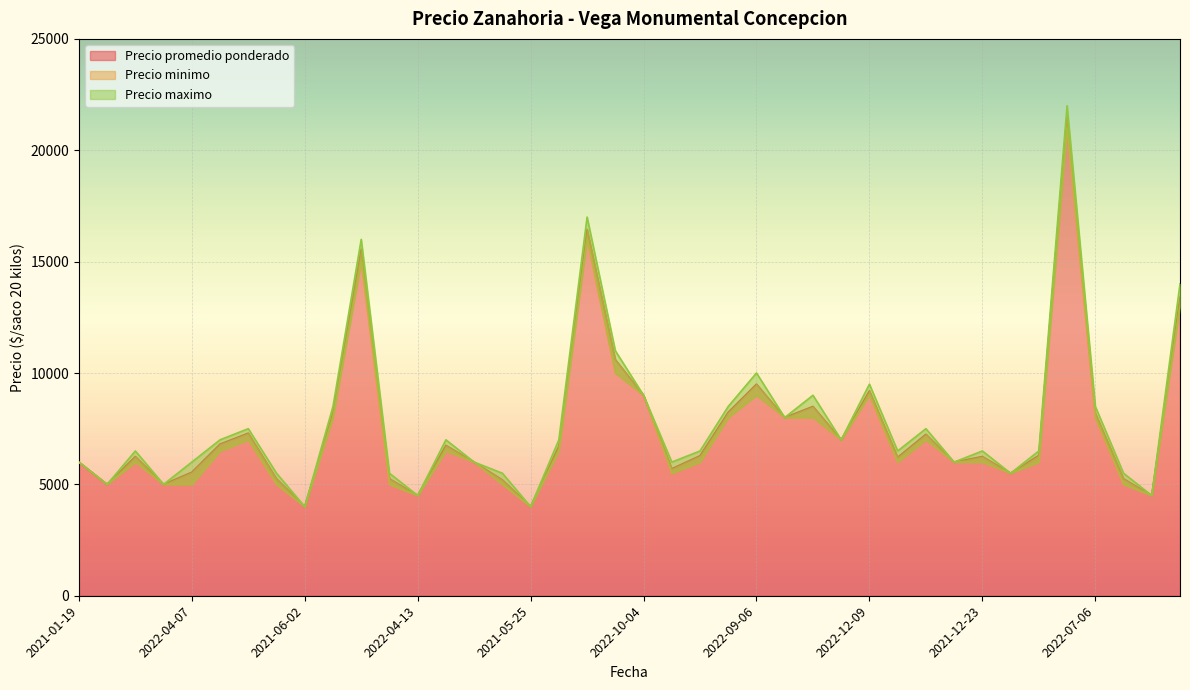

List the series in order of their peak value, highest first.

Precio maximo, Precio promedio ponderado, Precio minimo